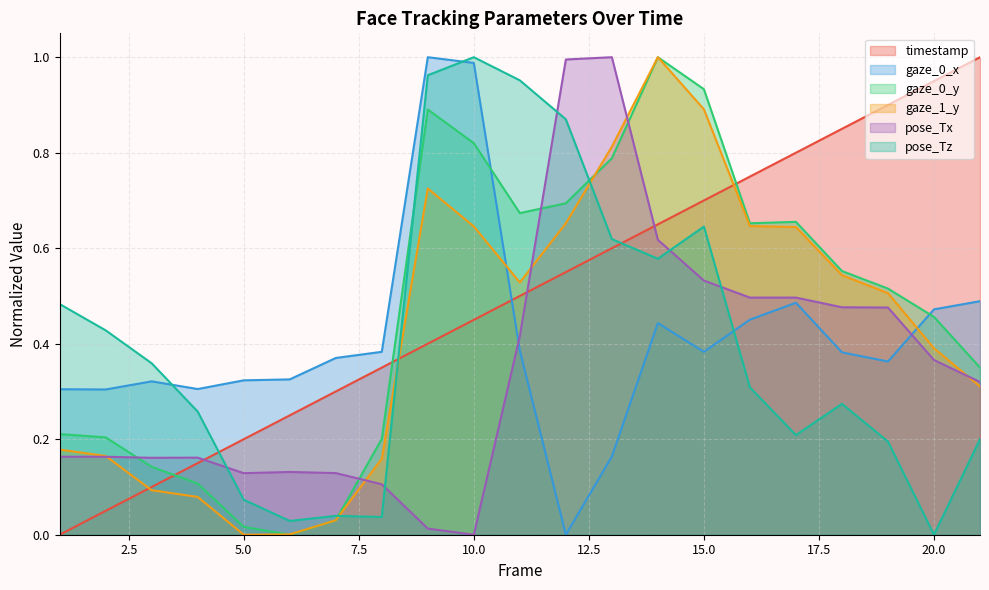

Reading right to left, extract all data points from this chart.

timestamp: 1.0	1.0	0.9	0.8	0.8	0.8	0.7	0.7	0.6	0.6	0.5	0.5	0.4	0.4	0.3	0.3	0.2	0.2	0.1	0.1	0.0
gaze_0_x: 0.5	0.5	0.4	0.4	0.5	0.5	0.4	0.4	0.2	0.0	0.4	1.0	1.0	0.4	0.4	0.3	0.3	0.3	0.3	0.3	0.3
gaze_0_y: 0.4	0.5	0.5	0.6	0.7	0.7	0.9	1.0	0.8	0.7	0.7	0.8	0.9	0.2	0.0	0.0	0.0	0.1	0.1	0.2	0.2
gaze_1_y: 0.3	0.4	0.5	0.5	0.6	0.6	0.9	1.0	0.8	0.7	0.5	0.6	0.7	0.2	0.0	0.0	0.0	0.1	0.1	0.2	0.2
pose_Tx: 0.3	0.4	0.5	0.5	0.5	0.5	0.5	0.6	1.0	1.0	0.4	0.0	0.0	0.1	0.1	0.1	0.1	0.2	0.2	0.2	0.2
pose_Tz: 0.2	0.0	0.2	0.3	0.2	0.3	0.6	0.6	0.6	0.9	1.0	1.0	1.0	0.0	0.0	0.0	0.1	0.3	0.4	0.4	0.5